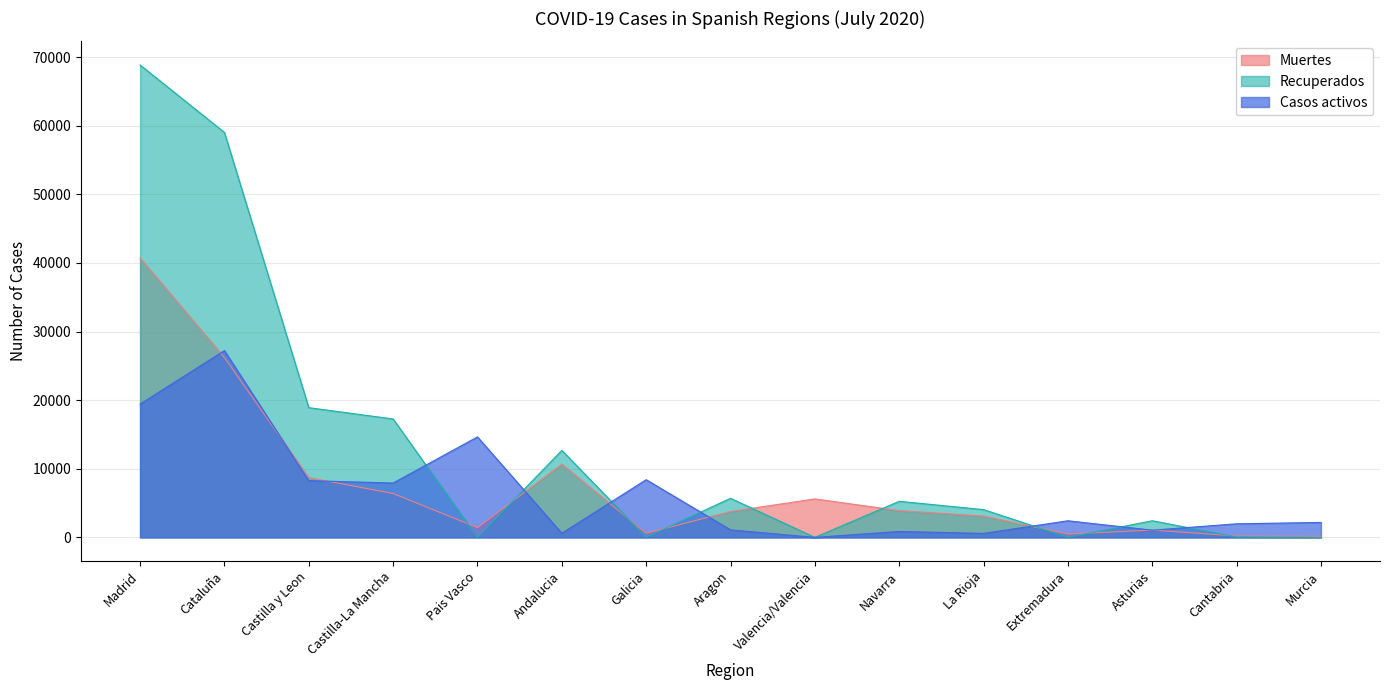

What is the value of the Casos activos point at the 13th from the left?

1052